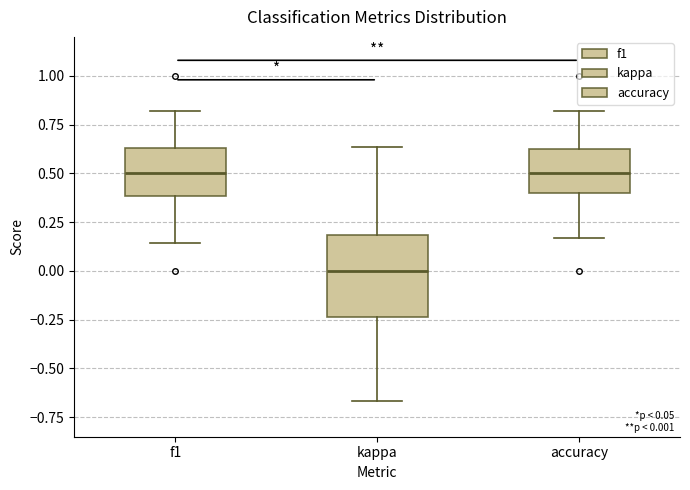

Comparing the boxes themselves (not the whiskers), which one is the tallest?

kappa